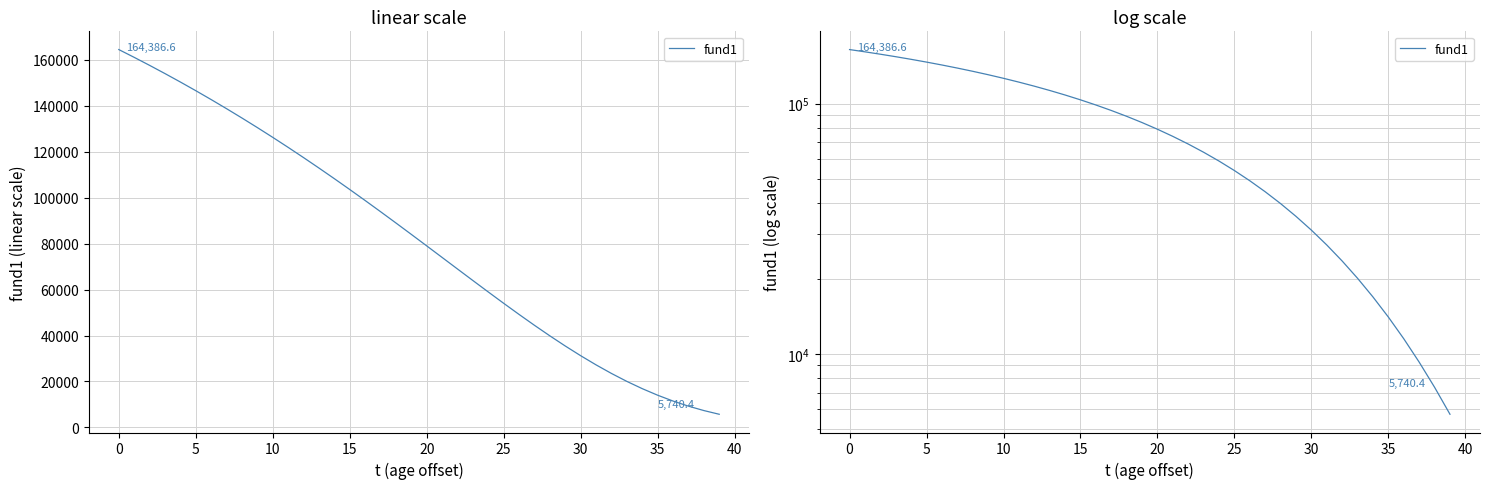

What is the average value?

81748.3